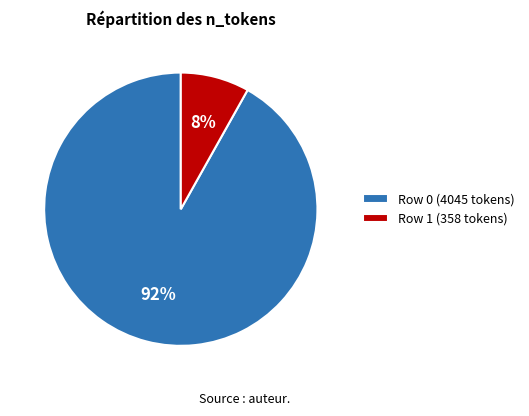

Count the number of slices in the pie.

2